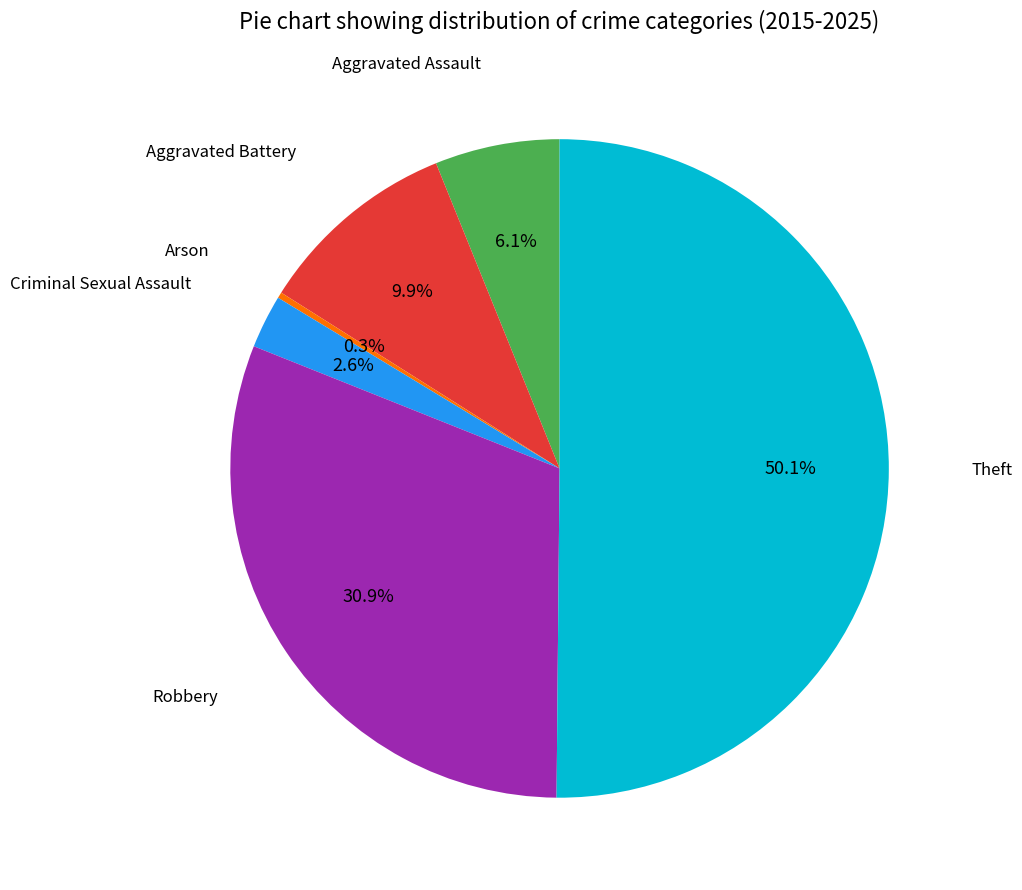

How many segments does this pie chart have?

6